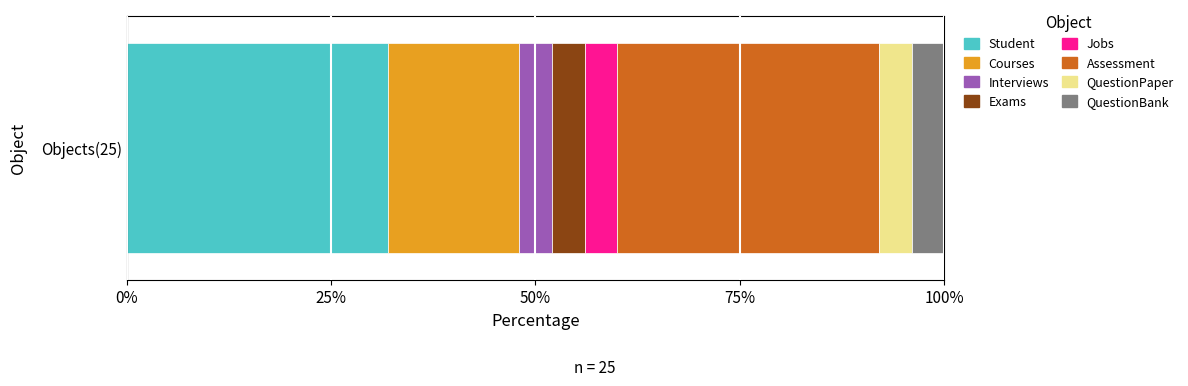

What are all the series names shown in the legend?

Student, Courses, Interviews, Exams, Jobs, Assessment, QuestionPaper, QuestionBank